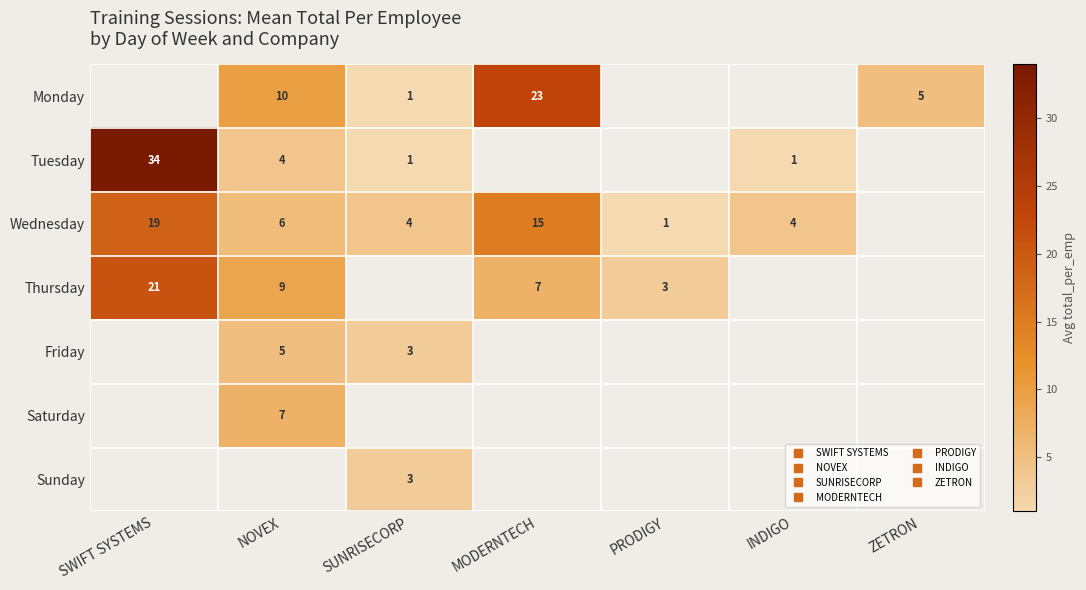

Which series changed the most between PRODIGY and INDIGO?

Wednesday